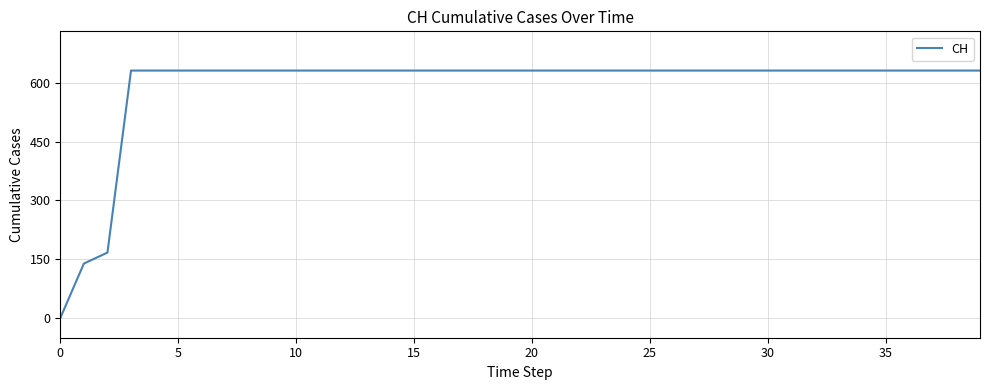

What is the maximum value shown in the chart?

631